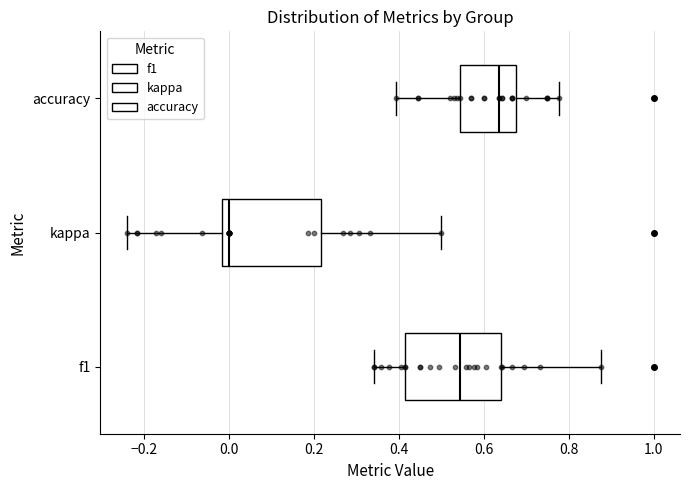

Where is the left edge of the box for kappa on the x-axis? The values are not printed on the chart, so give them approximately, as read against the axis.

-0.02